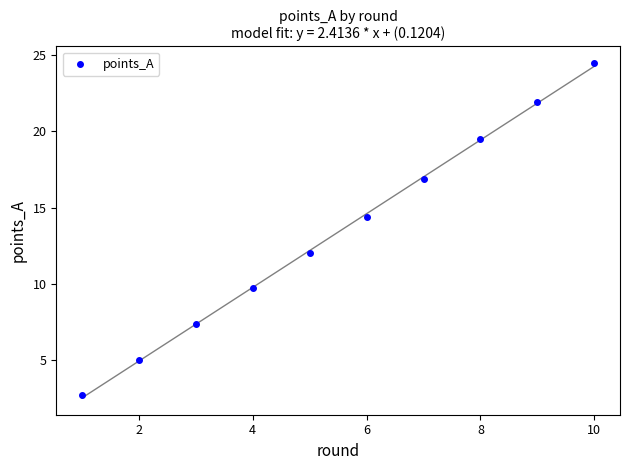

What Y value in the scatter plot is closest to 13?

12.1